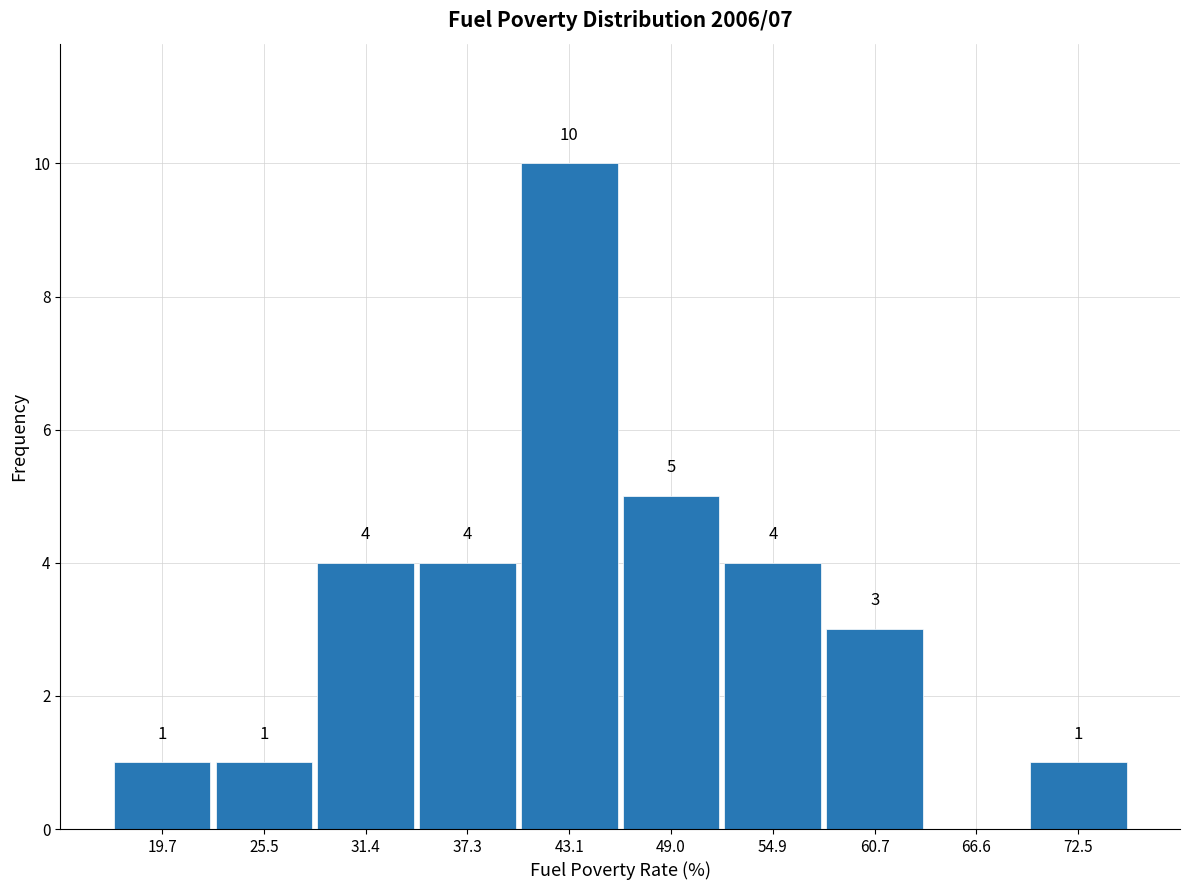

Over which range of the x-axis is the bar tallest?

40 to 46